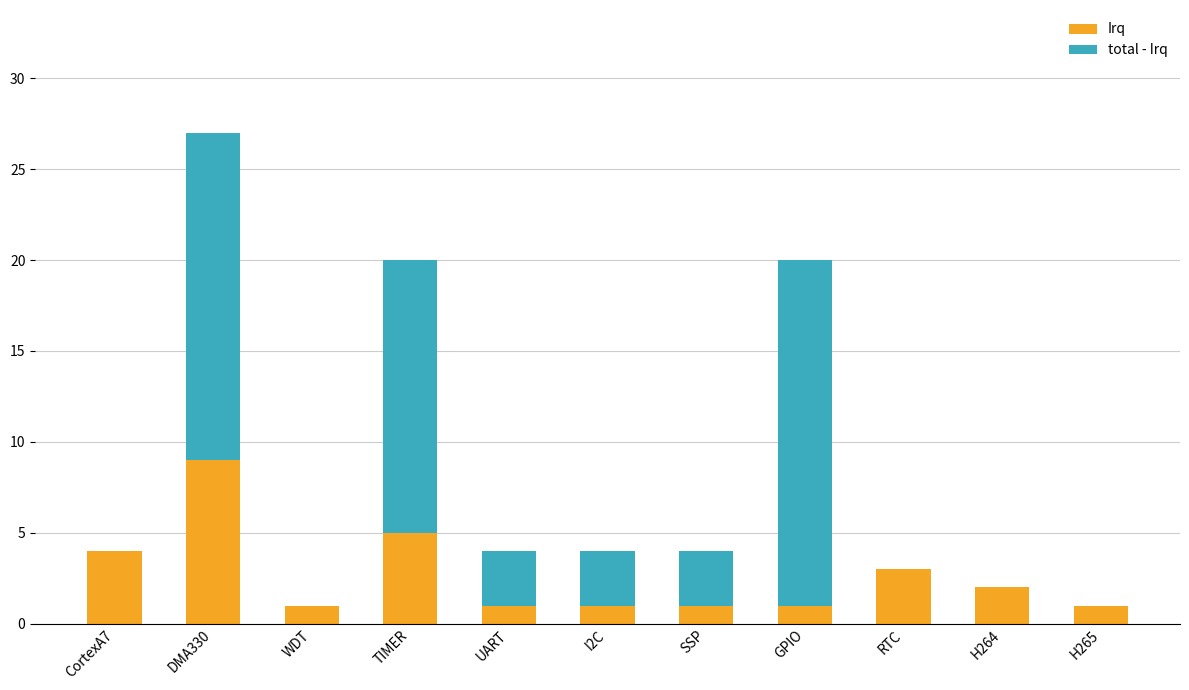

What is the approximate value of Irq at DMA330?

9